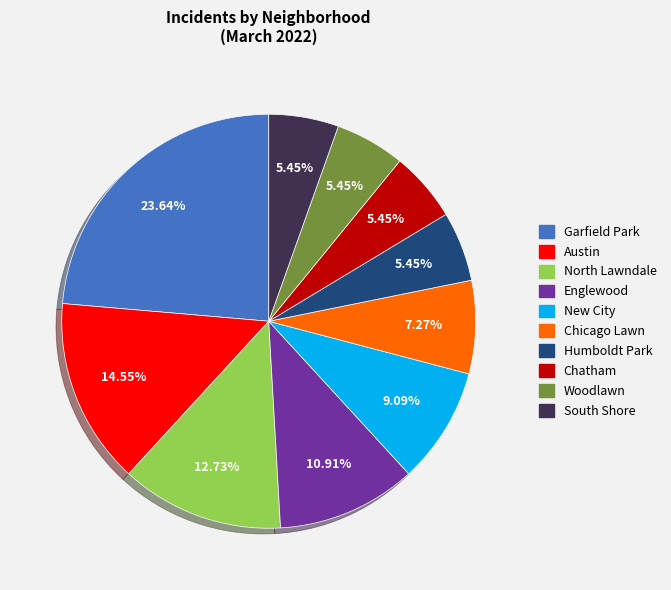

To the nearest percent, what percentage of the pie is Englewood?

11%